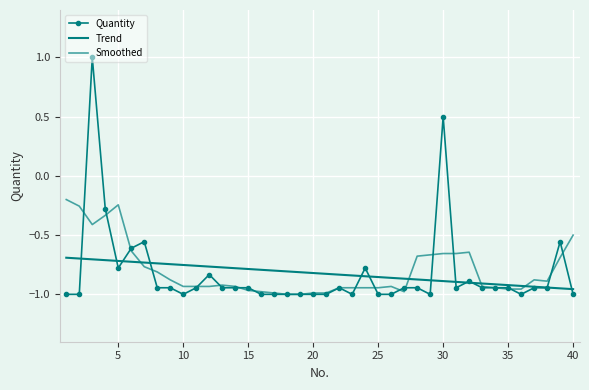

What is the value of the Quantity point at the 34th from the left?

-0.9